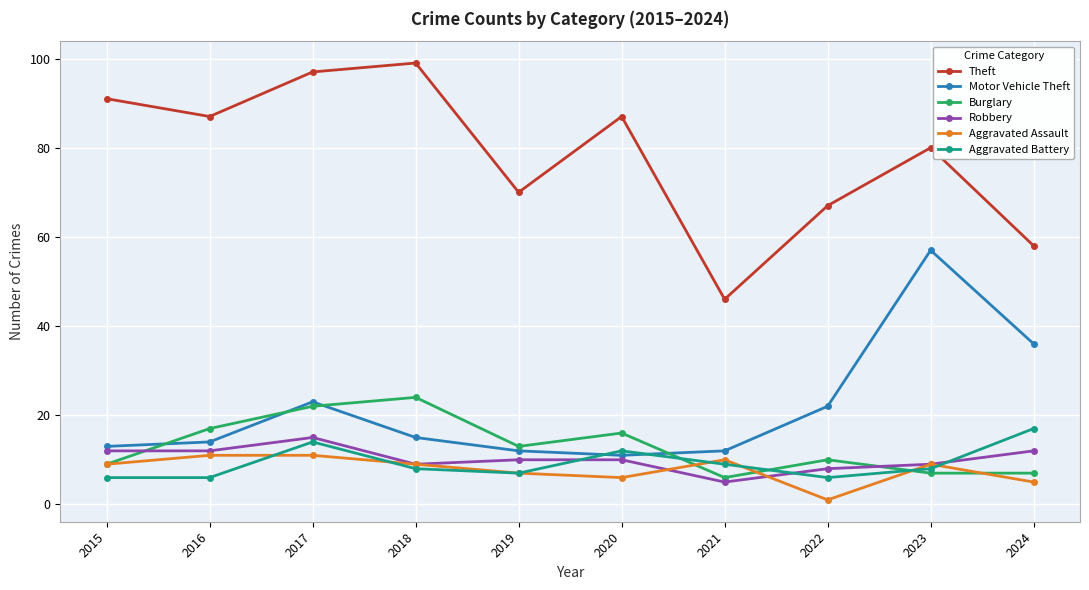

At which label does Motor Vehicle Theft first exceed 15?

2017